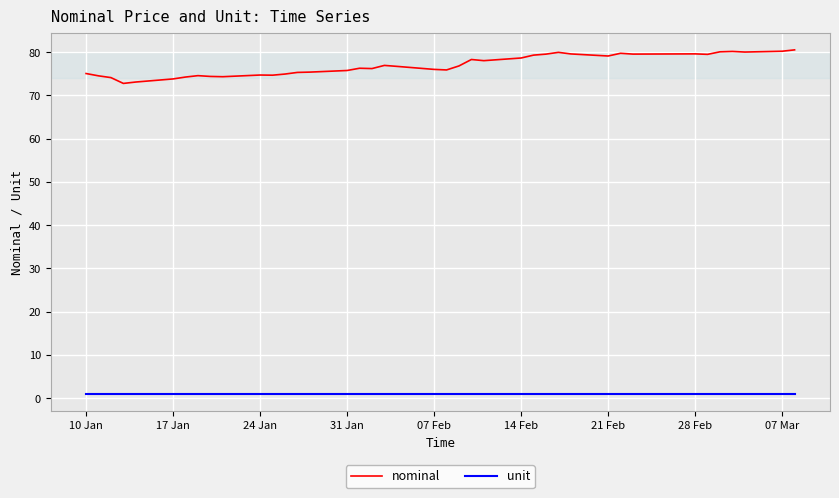

What is the average value of the unit series?

1.0